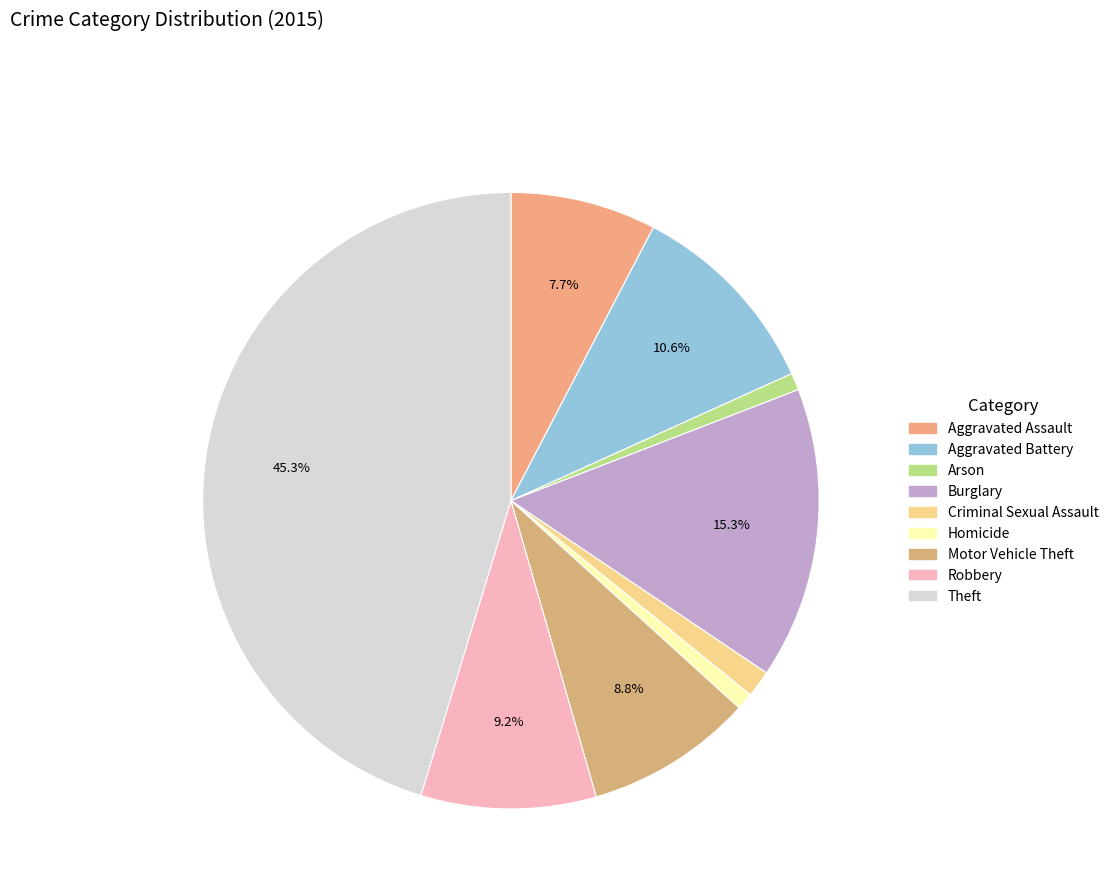

Which category has the smallest portion of the pie?

Arson